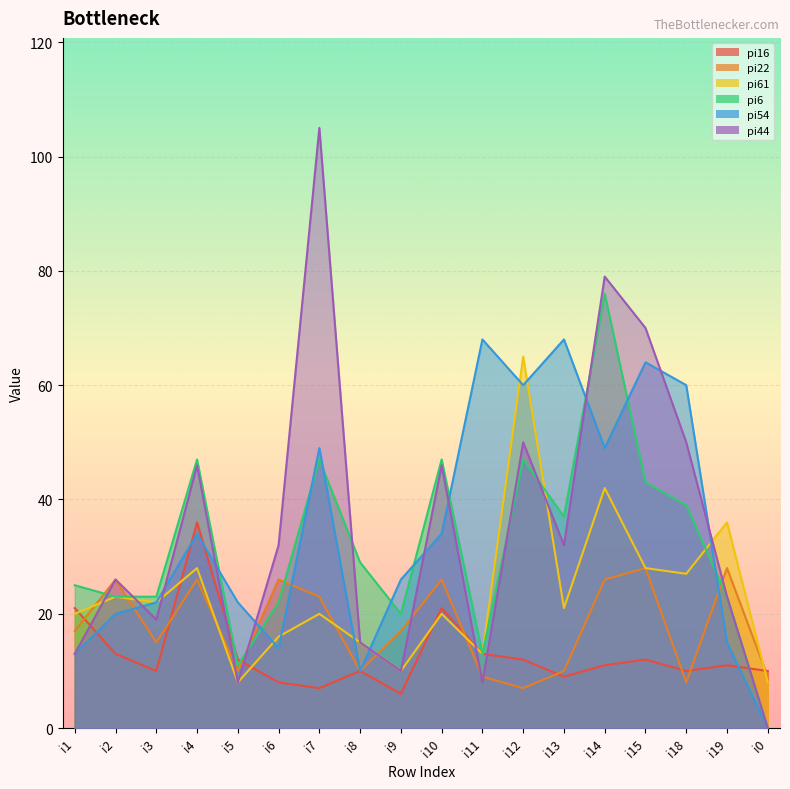

What is the value of the pi16 point at the 11th from the left?

13